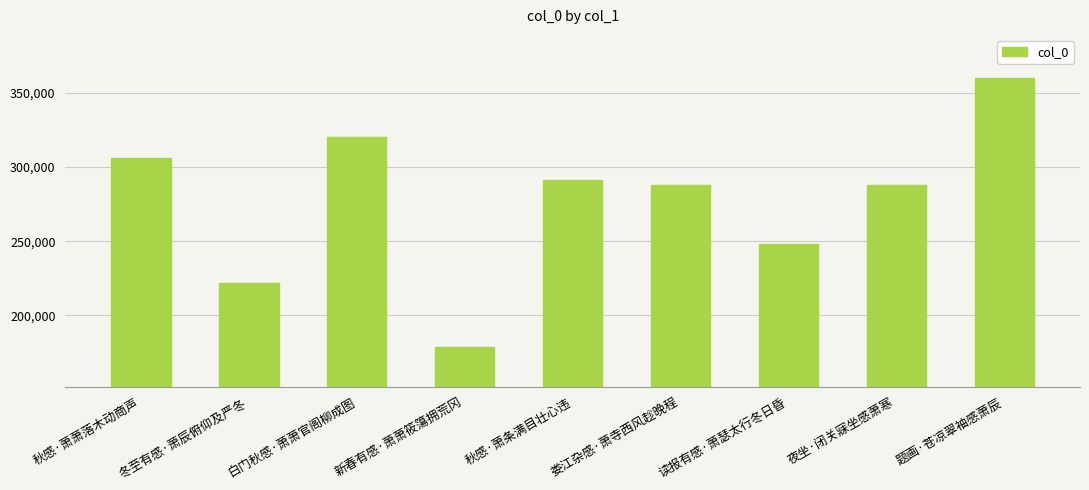

Approximately how many times larger is the value at 秋感·萧萧落木动商声 compared to 新春有感·萧萧筱簜拥荒冈?

1.7